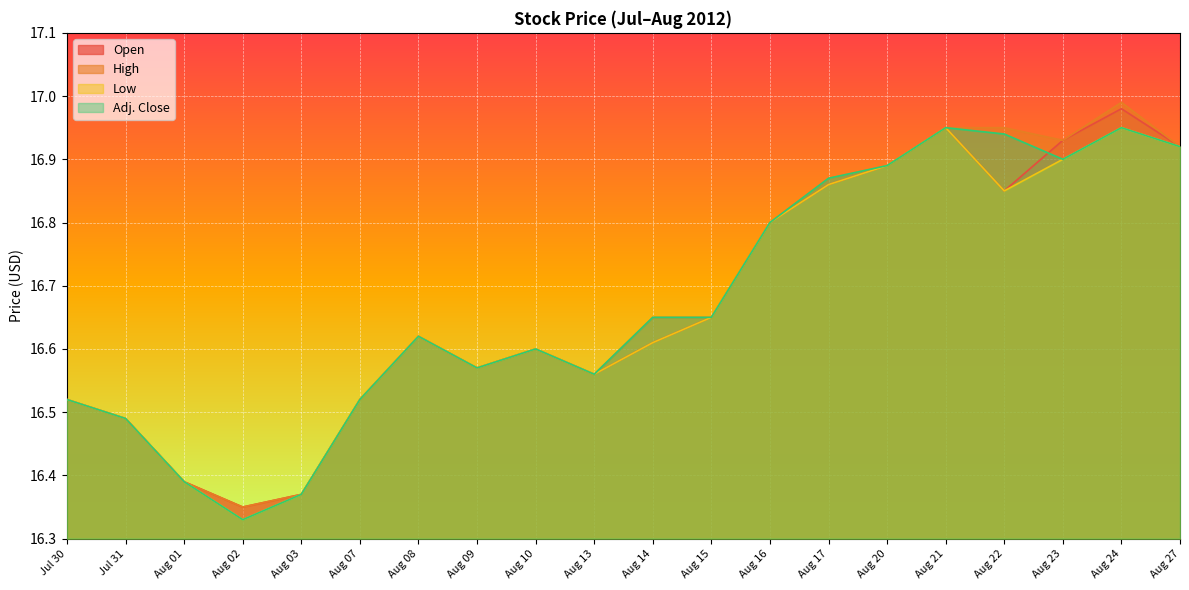

Which series ends up on top after the final intersection of Open and Adj. Close?

Open